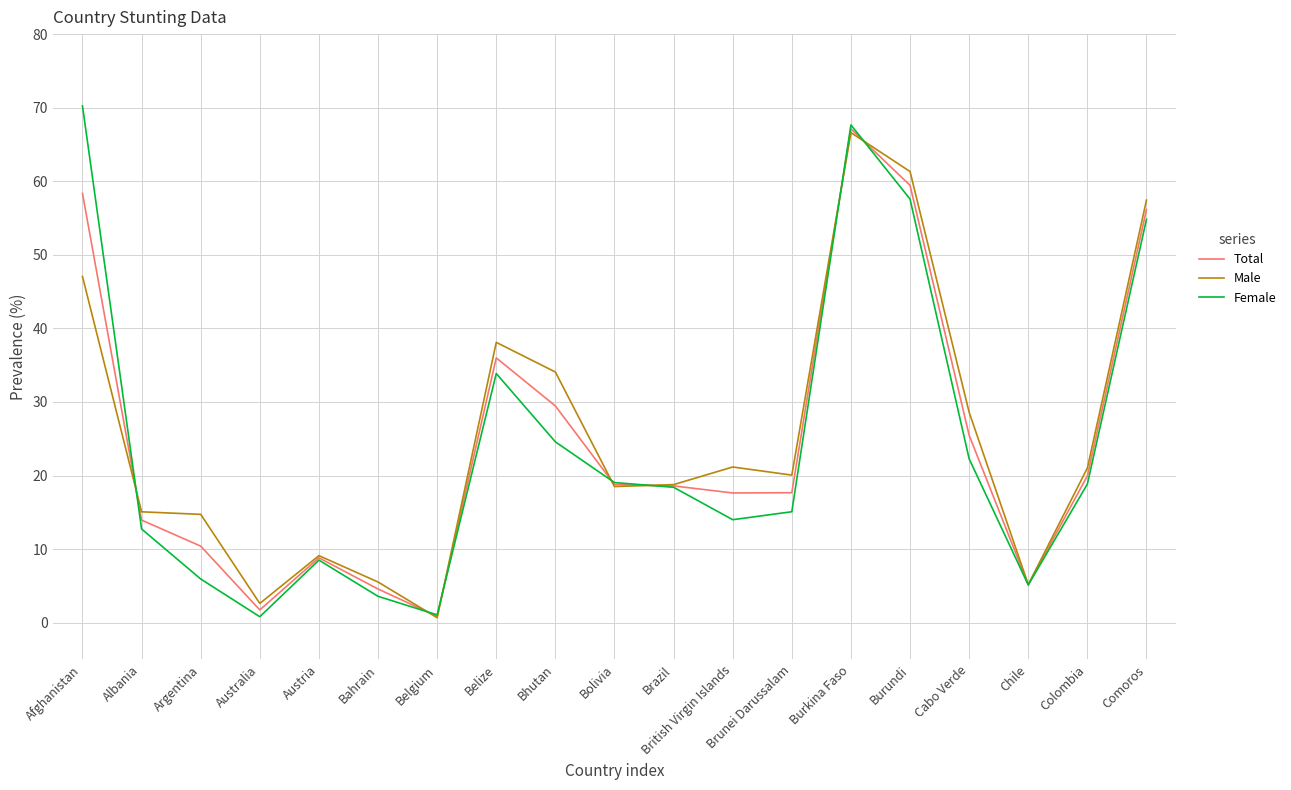

What is the spread (max minus min) of values at Bolivia?

0.5